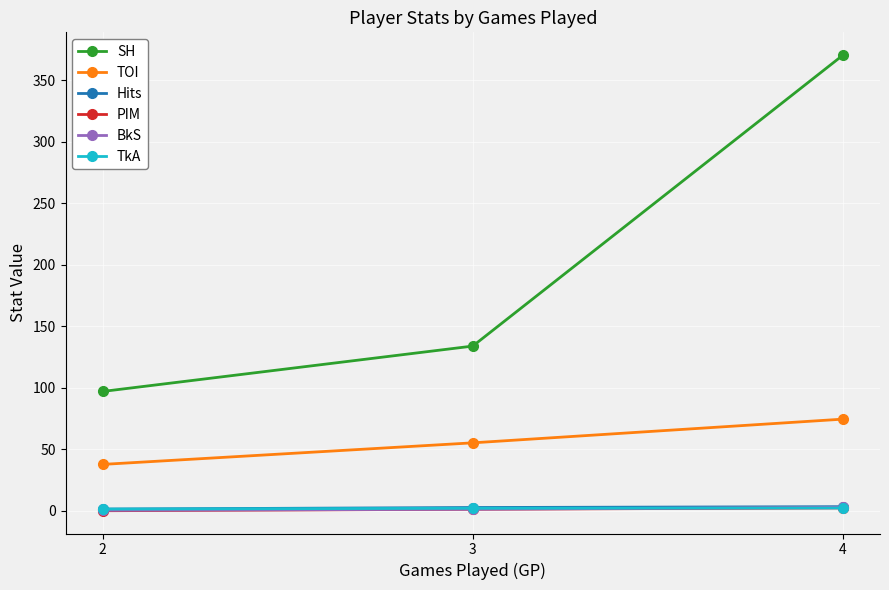

The Hits series shows 2.6 at 3. True or false?

True